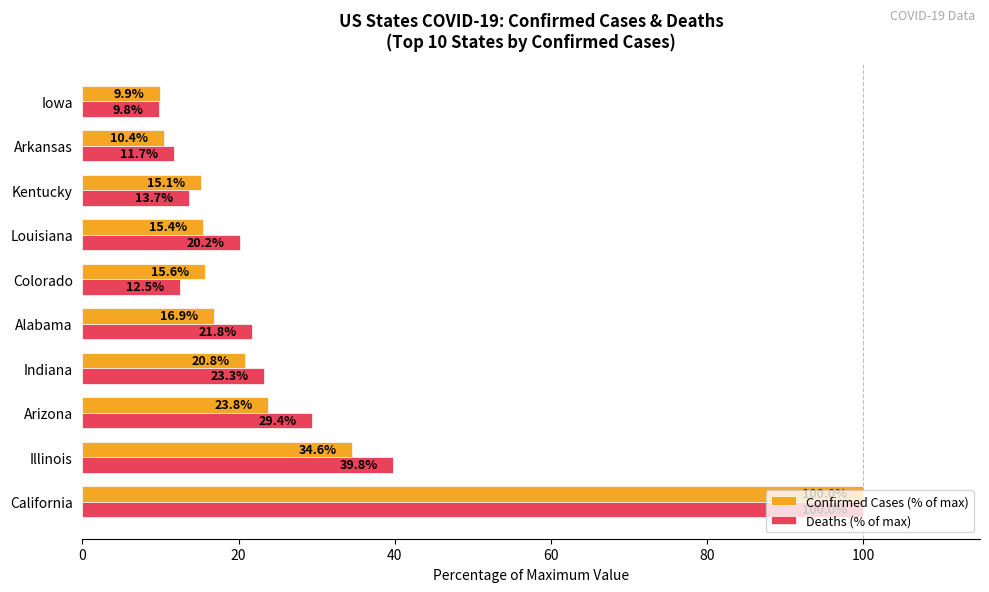

The value of Deaths (% of max) at Kentucky is 4.0. True or false?

False